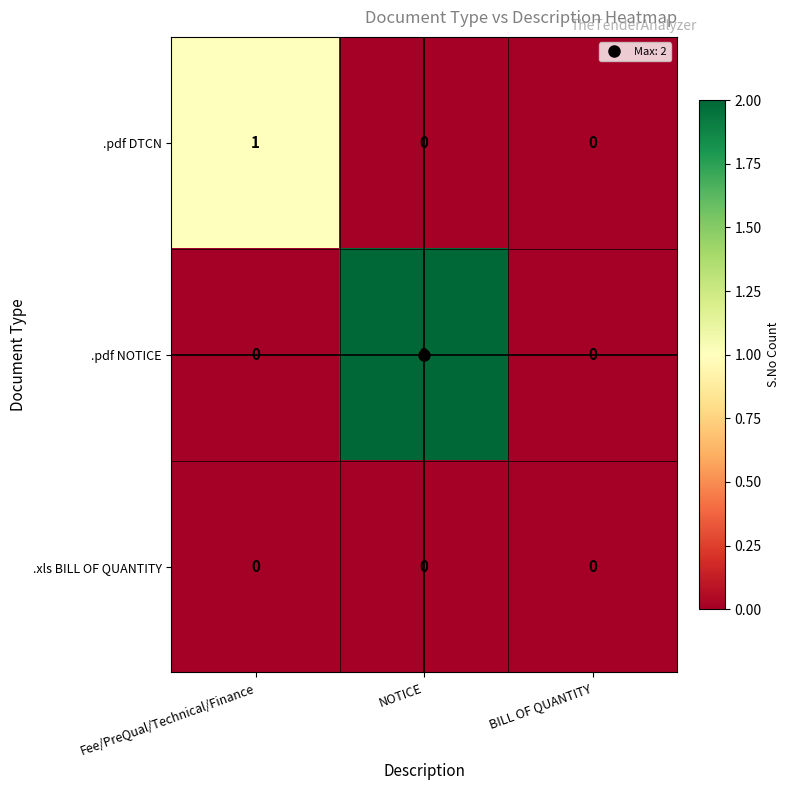

The value of .pdf DTCN at BILL OF QUANTITY is 0. True or false?

True